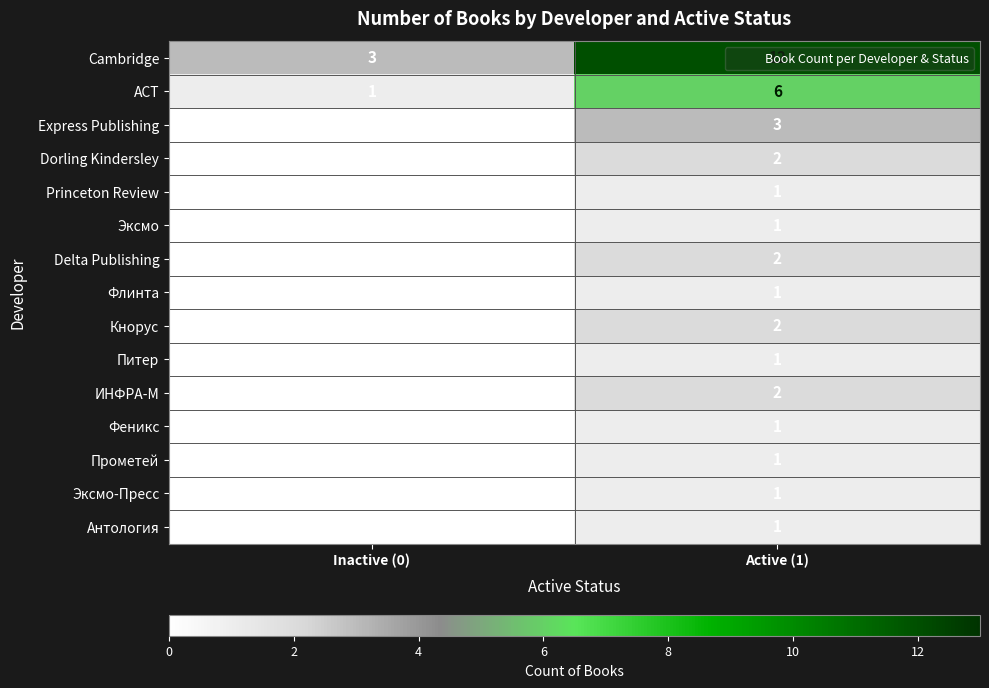

Between Inactive (0) and Active (1), which series saw the biggest shift?

Cambridge